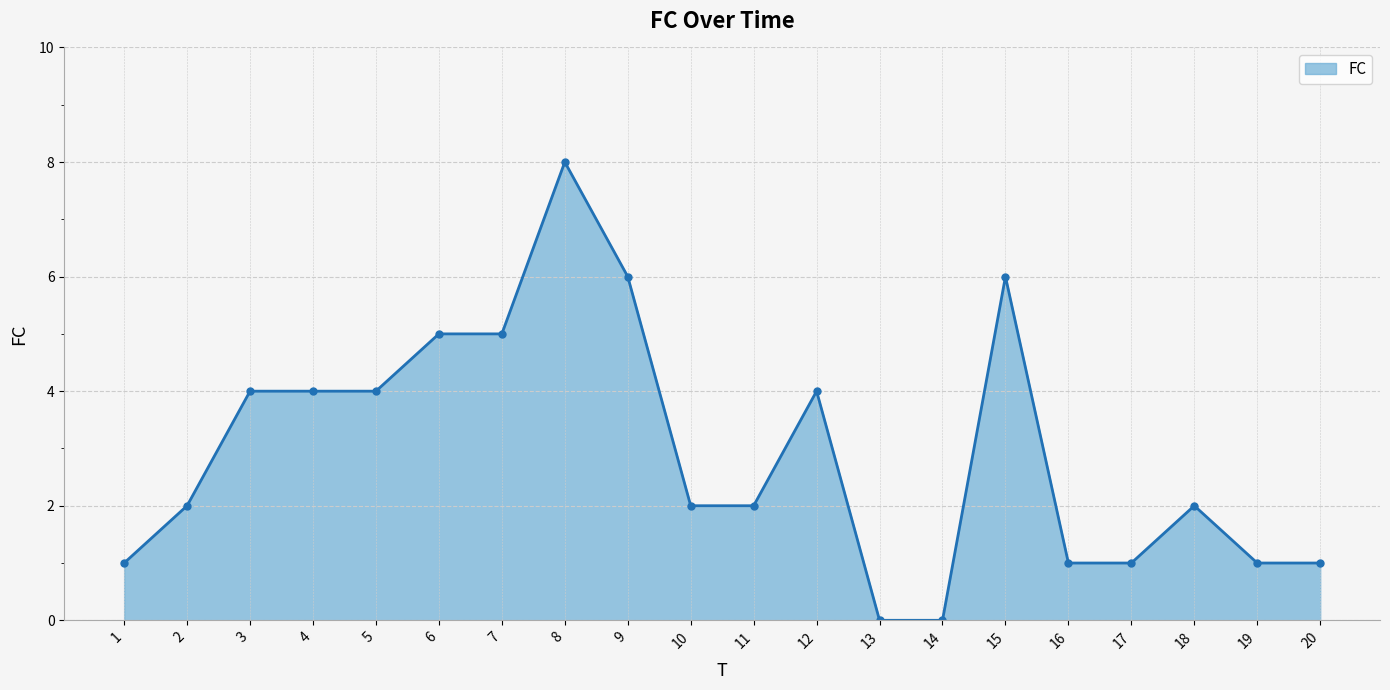

True or false: the data shows 3 at 10.

False